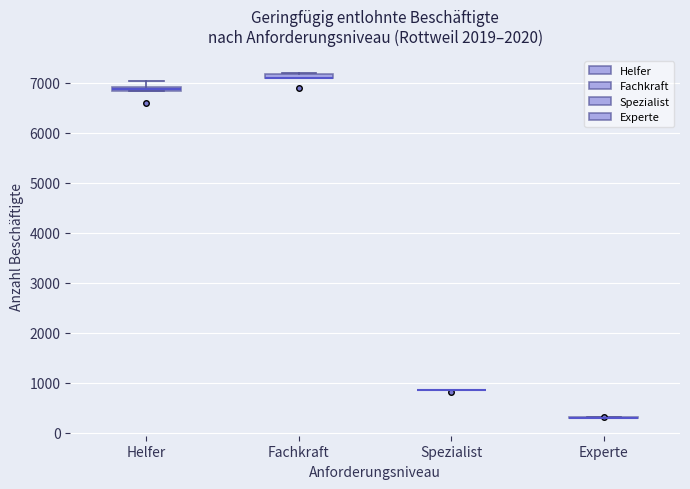

Where does the upper whisker of the box for Helfer end on the y-axis? The values are not printed on the chart, so give them approximately, as read against the axis.

7000